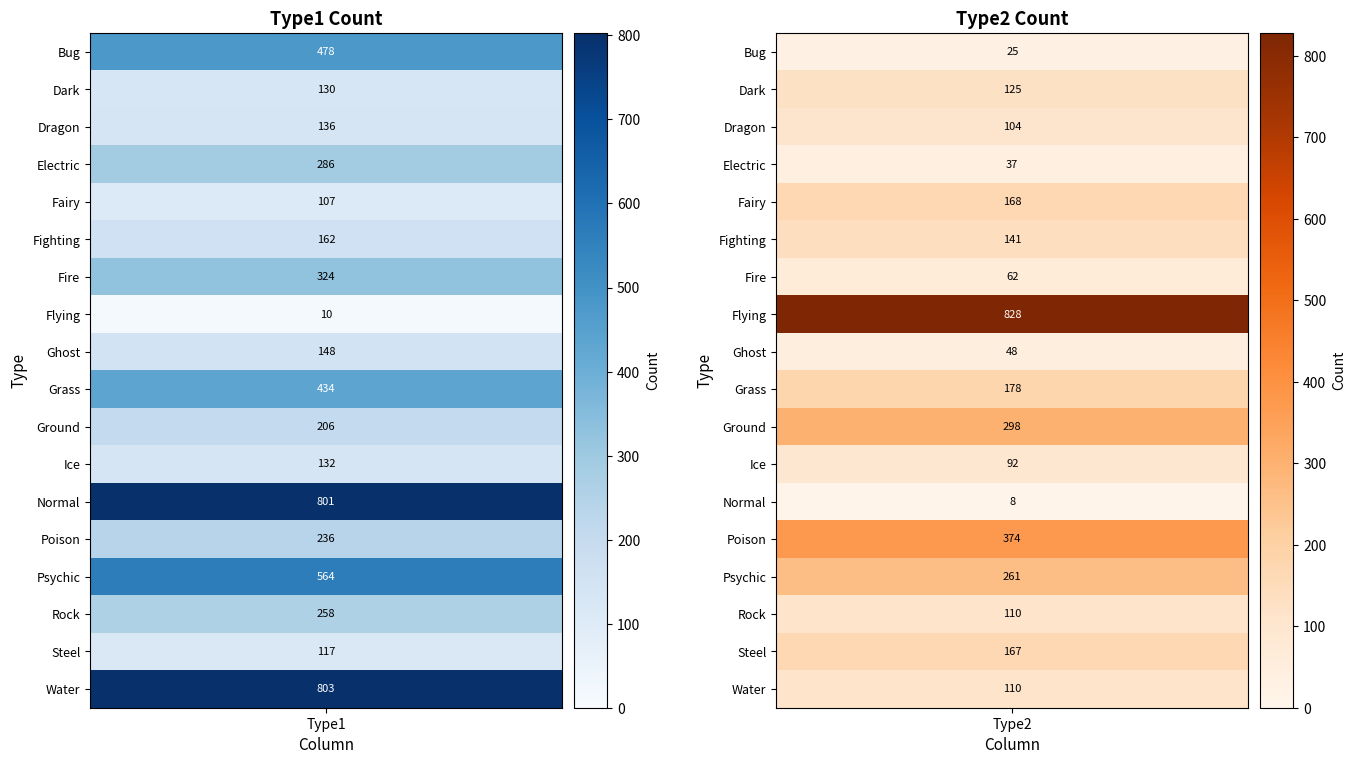

What is the total value across all series at 1?

3136